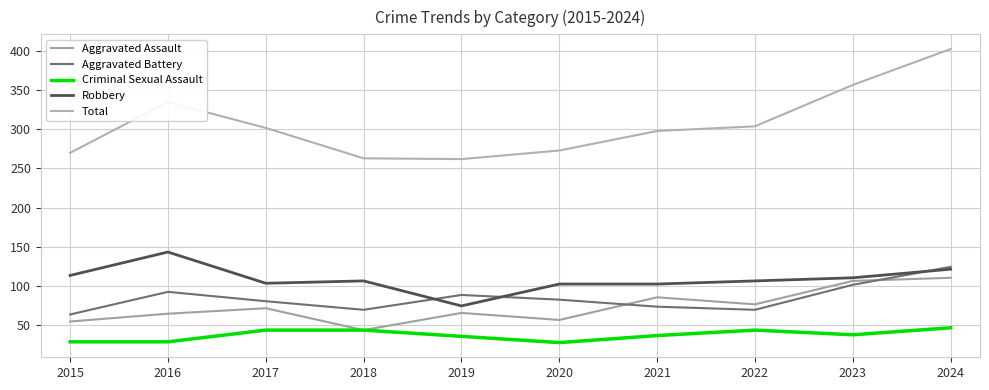

The value of Criminal Sexual Assault at 2020 is 27. True or false?

True